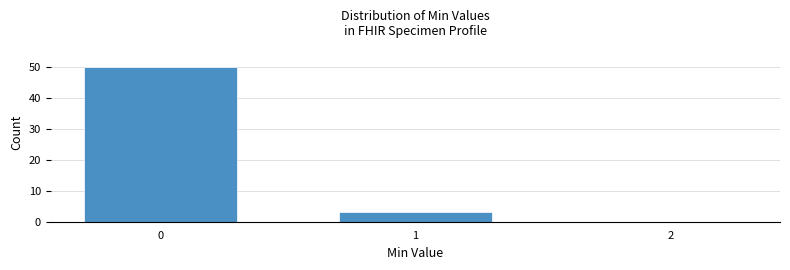

Reading left to right, transcribe all the data shown in this chart.

0=50	1=3	2=0